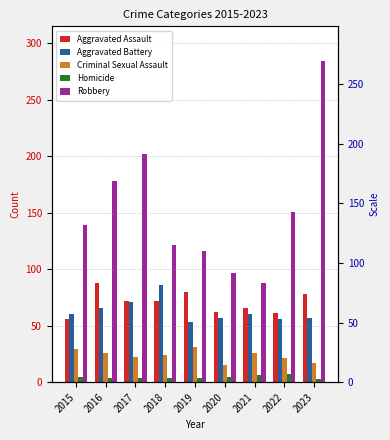

What are all the series names shown in the legend?

Aggravated Assault, Aggravated Battery, Criminal Sexual Assault, Homicide, Robbery